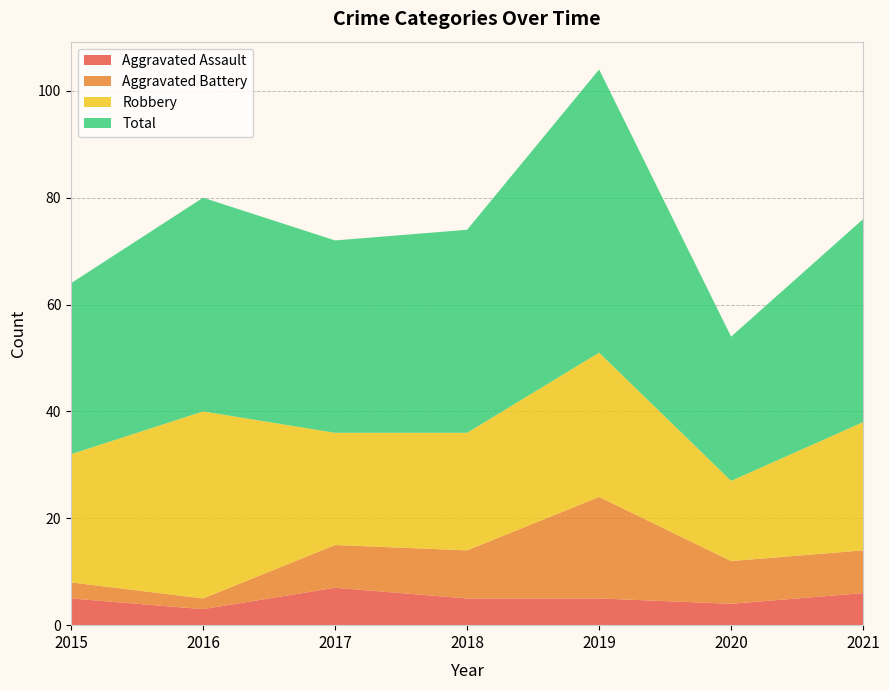

Reading right to left, transcribe all the data shown in this chart.

Aggravated Assault: 2021=6	2020=4	2019=5	2018=5	2017=7	2016=3	2015=5
Aggravated Battery: 2021=8	2020=8	2019=19	2018=9	2017=8	2016=2	2015=3
Robbery: 2021=24	2020=15	2019=27	2018=22	2017=21	2016=35	2015=24
Total: 2021=38	2020=27	2019=53	2018=38	2017=36	2016=40	2015=32